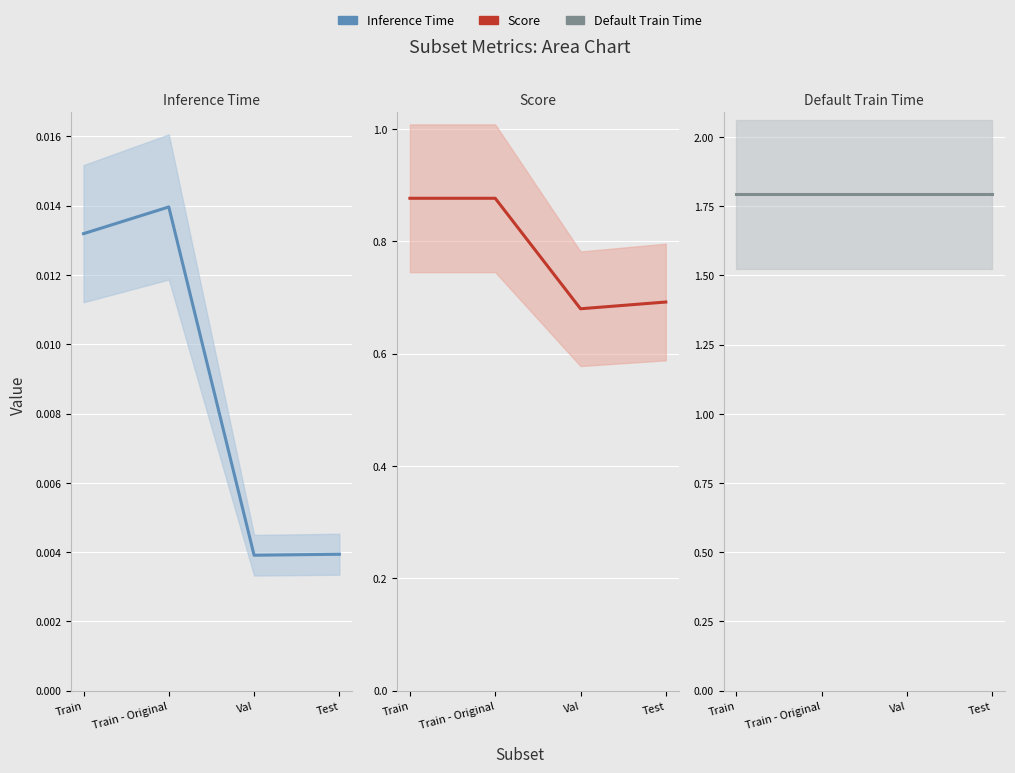

Which series has the largest range (max minus min)?

Score